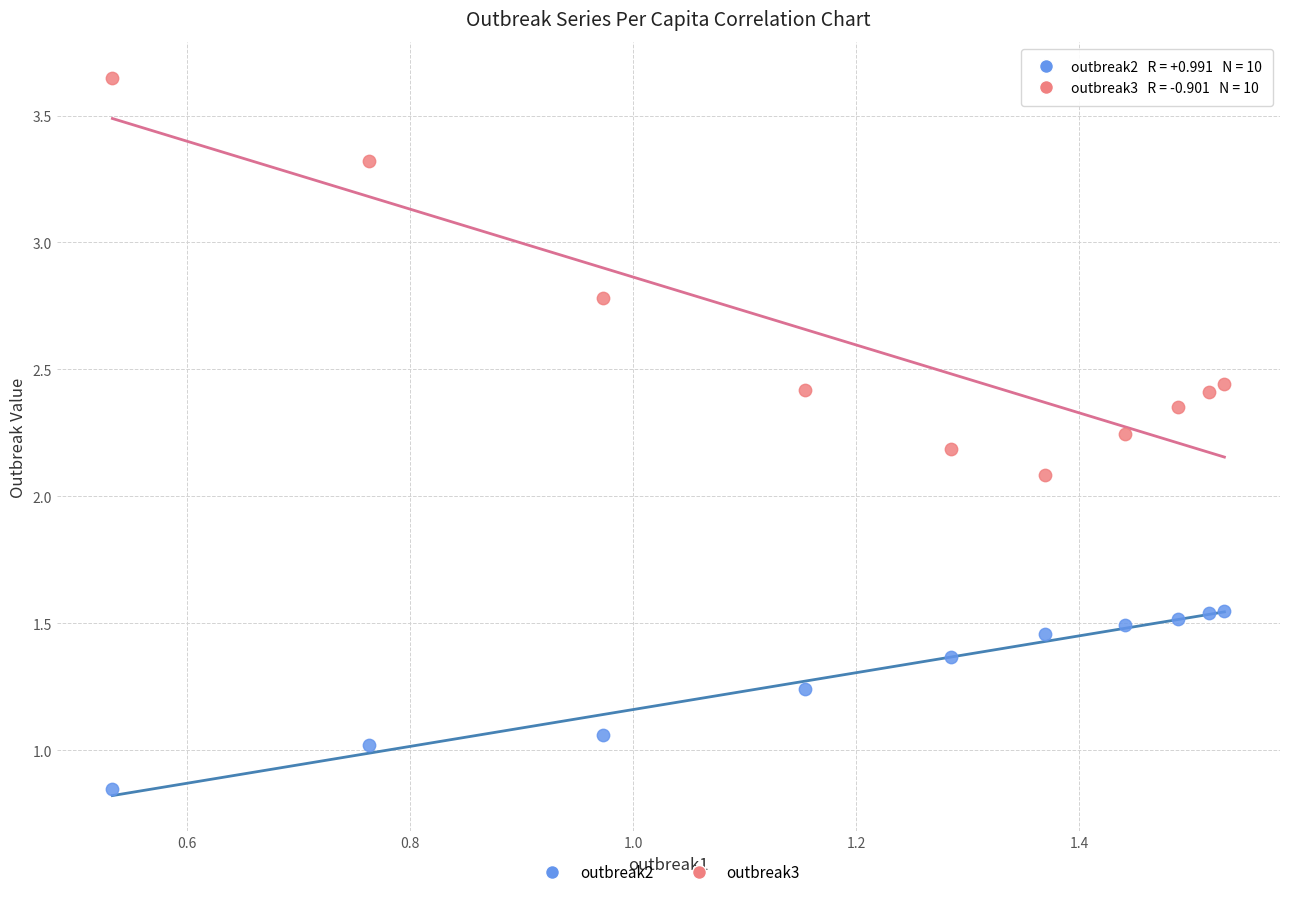

Which series reaches the minimum Y coordinate?

outbreak2